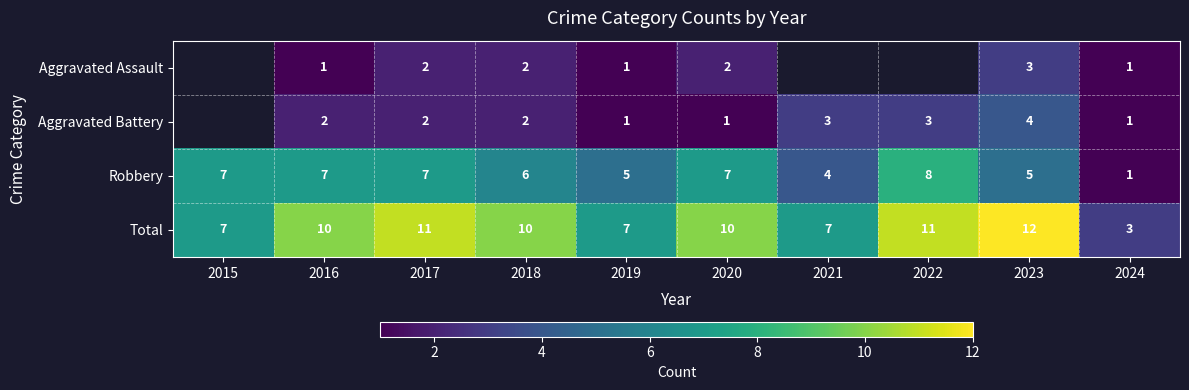

What is the difference between the highest and lowest values at 2016?

9